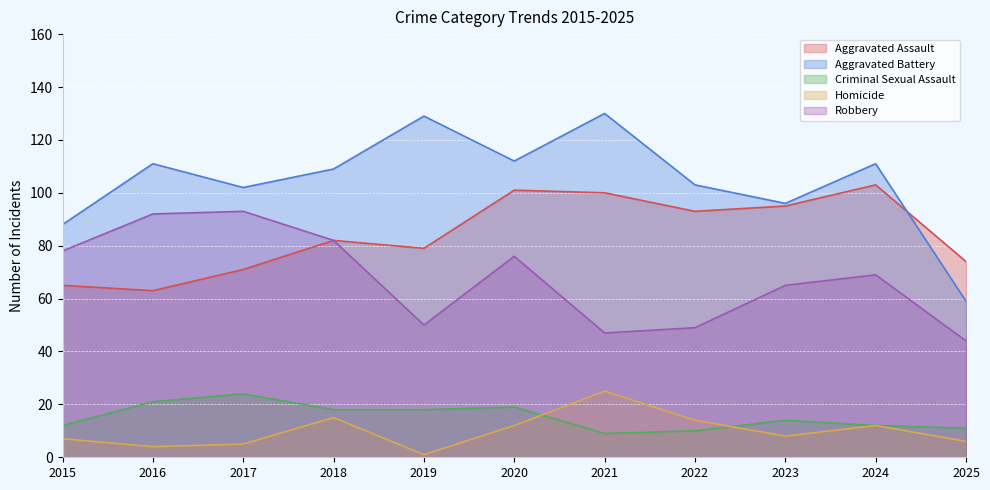

The Criminal Sexual Assault series shows 8 at 2020. True or false?

False